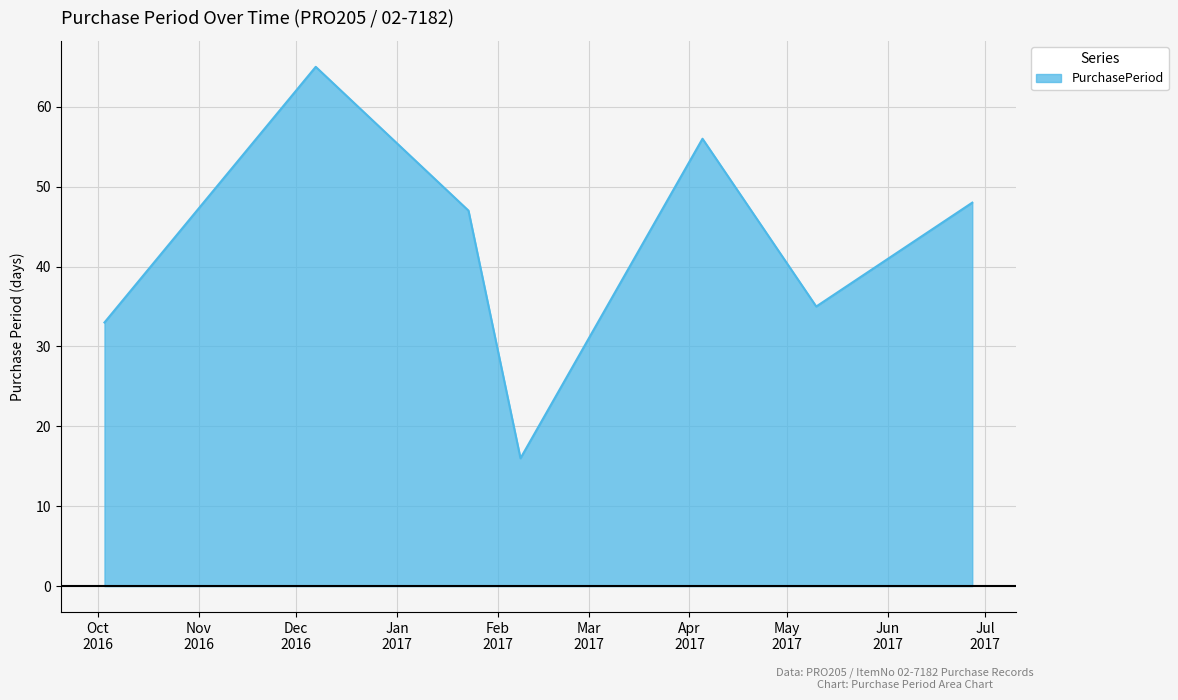

What is the greatest value displayed?

65